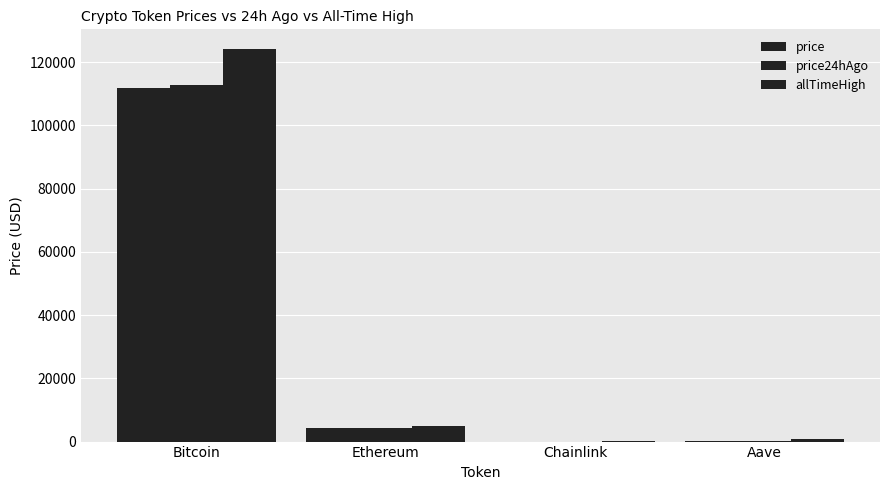

How many data points does each series have?

4